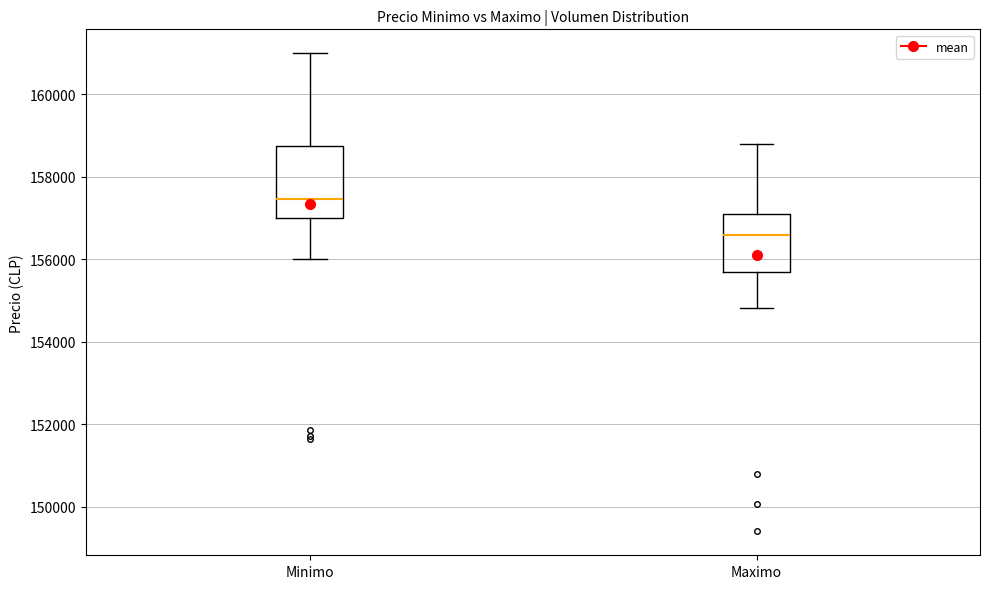

Reading left to right, transcribe this box plot: for each box, give where its median line is, the range the box spans, and where its two whiskers end, as read against the y-axis. The values are not printed on the chart, so give them approximately, as read against the axis.

Minimo: median 157400, box 157000 to 158800, whiskers 156000 to 161000
Maximo: median 156600, box 155600 to 157200, whiskers 154800 to 158800